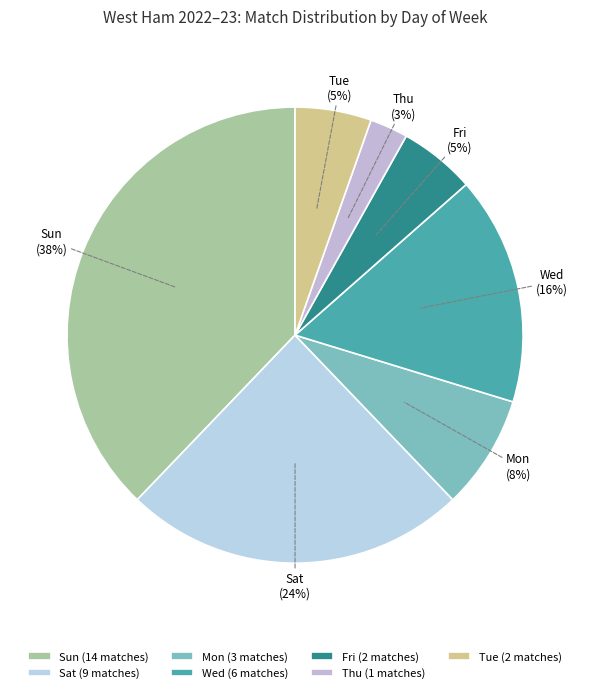

Does any single category account for the majority?

No